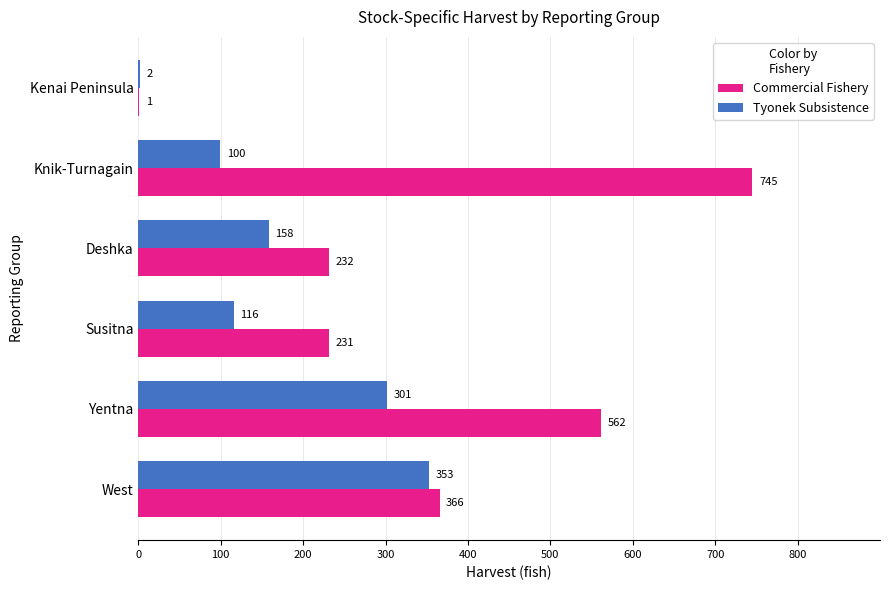

Which category has the highest value in the Commercial Fishery series?

Knik-Turnagain